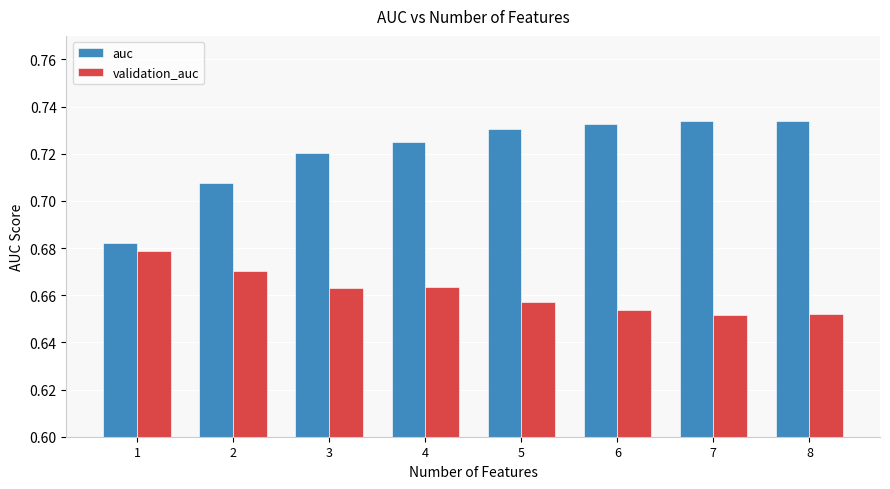

List the series in order of their peak value, highest first.

auc, validation_auc